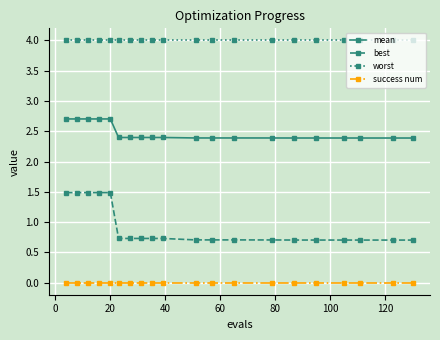

True or false: best and worst intersect in this chart.

False